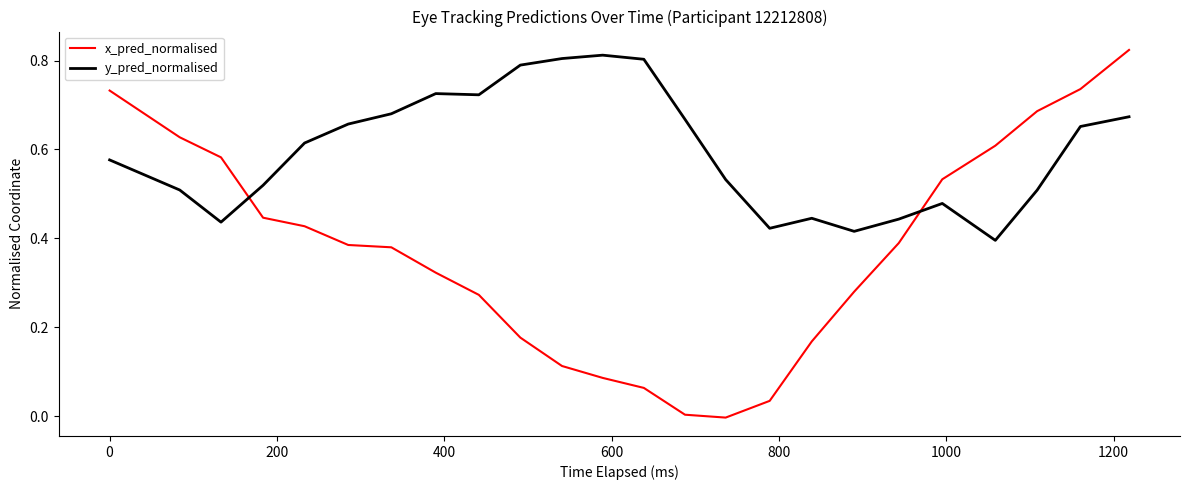

Which series has the largest total across all categories?

y_pred_normalised